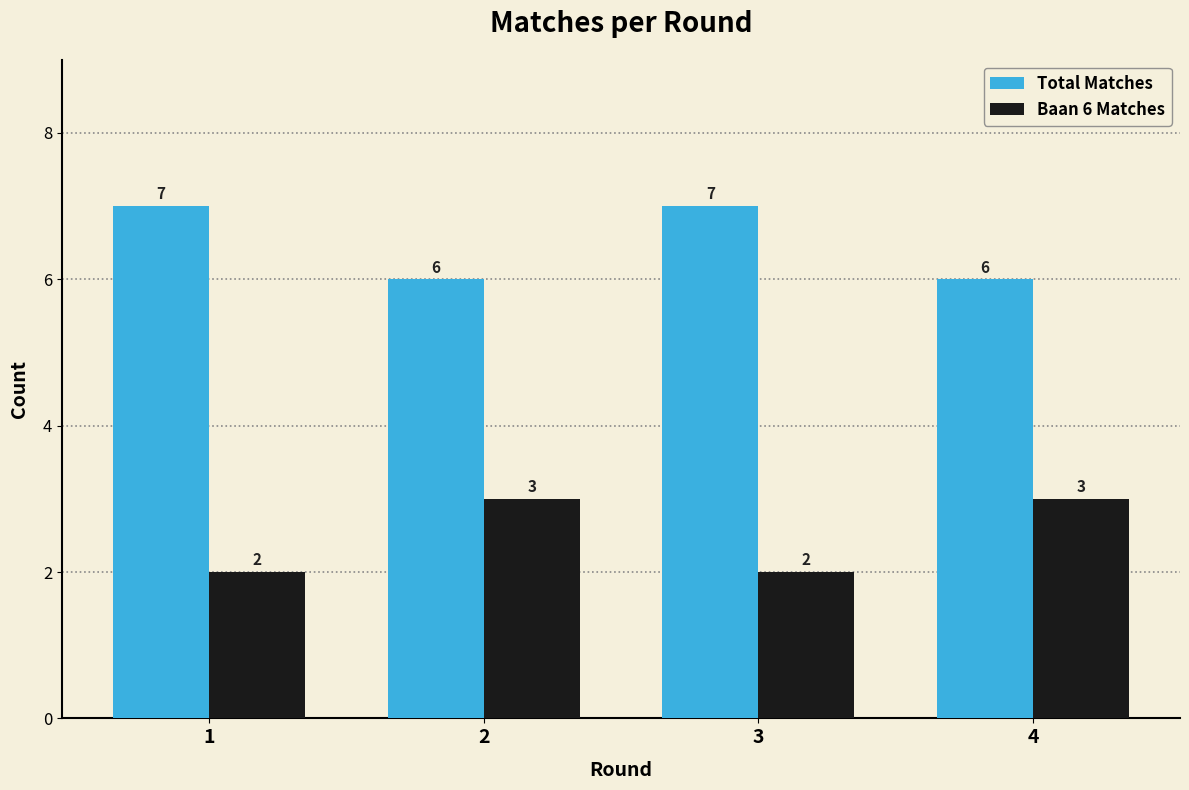

Reading right to left, extract all data points from this chart.

Total Matches: 6	7	6	7
Baan 6 Matches: 3	2	3	2